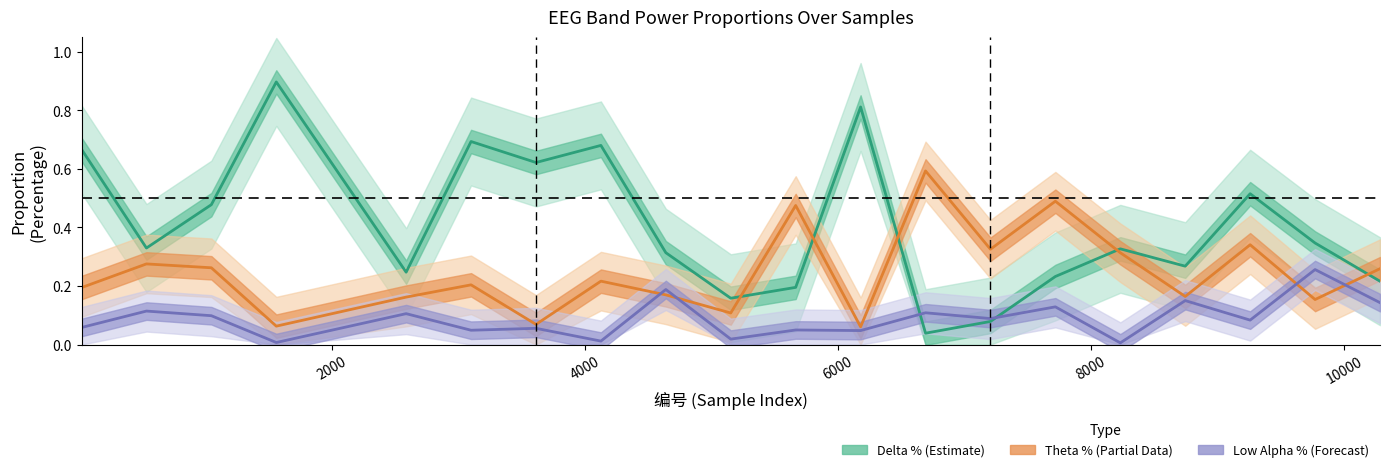

How many lines are shown in the chart?

3